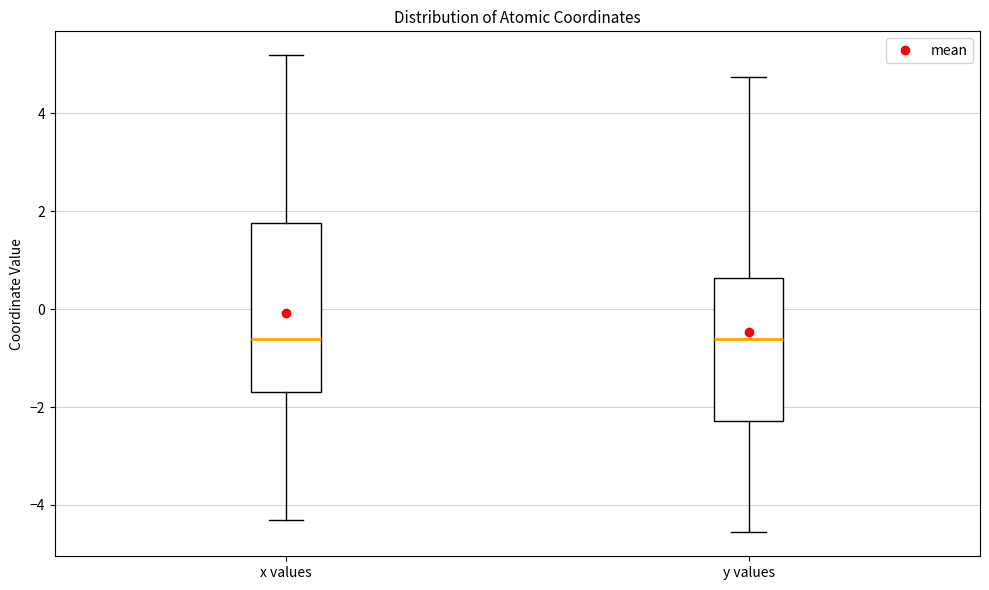

Reading left to right, read every box against the y-axis: the position of its median line, the range the box covers, and the ends of its whiskers. The values are not printed on the chart, so give them approximately, as read against the axis.

x values: median -0.6, box -1.6 to 1.8, whiskers -4.4 to 5.2
y values: median -0.6, box -2.2 to 0.6, whiskers -4.6 to 4.8